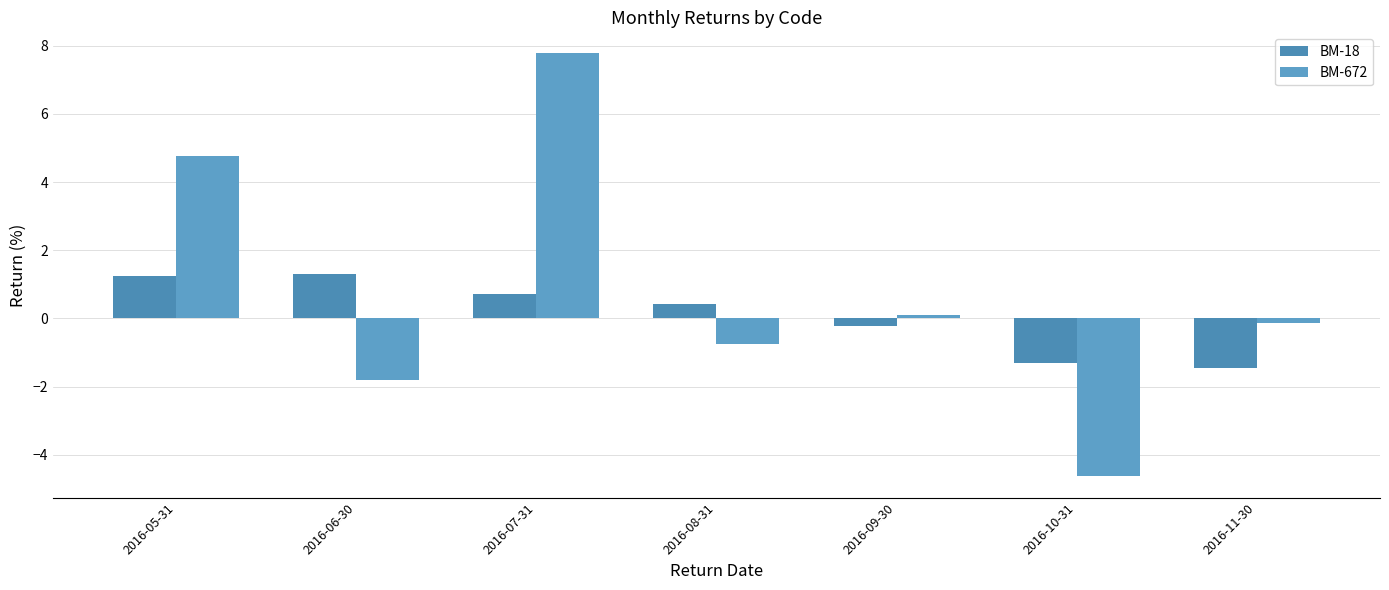

How many bars are there in total?

14